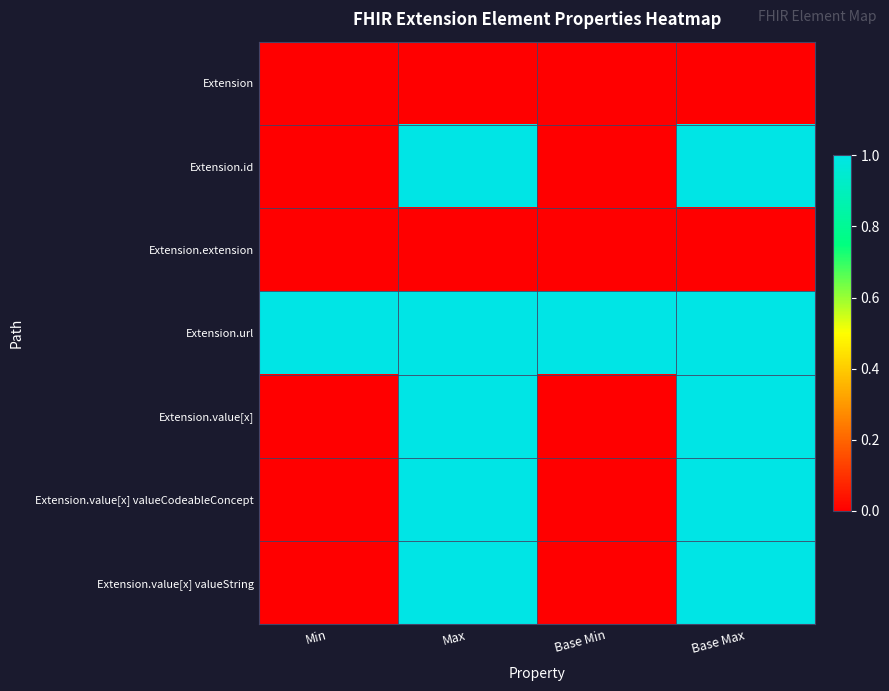

How many series are shown in this chart?

7